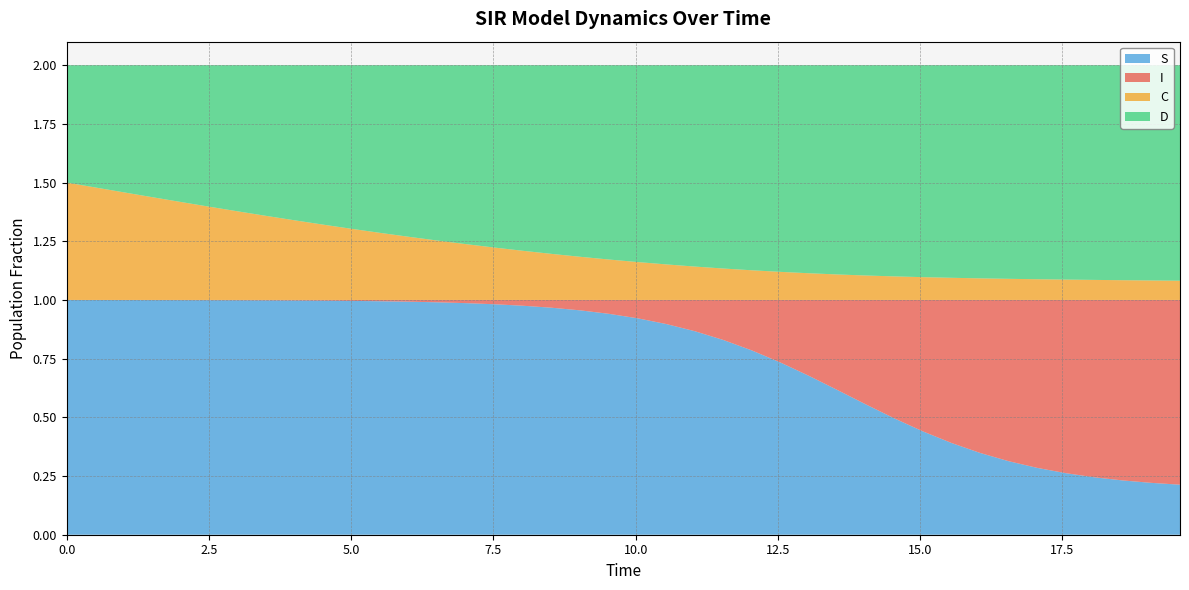

Reading left to right, list all the values displayed in this chart.

S: 0=1.0	1=1.0	2=1.0	3=1.0	4=1.0	5=1.0	6=1.0	7=1.0	8=1.0	9=1.0	10=1.0	11=1.0	12=1.0	13=1.0	14=1.0	15=1.0	16=1.0	17=1.0	18=1.0	19=0.9	20=0.9	21=0.9	22=0.9	23=0.8	24=0.8	25=0.7	26=0.7	27=0.6	28=0.6	29=0.5	30=0.4	31=0.4	32=0.3	33=0.3	34=0.3	35=0.3	36=0.2	37=0.2	38=0.2	39=0.2
I: 0=0.0	1=0.0	2=0.0	3=0.0	4=0.0	5=0.0	6=0.0	7=0.0	8=0.0	9=0.0	10=0.0	11=0.0	12=0.0	13=0.0	14=0.0	15=0.0	16=0.0	17=0.0	18=0.0	19=0.1	20=0.1	21=0.1	22=0.1	23=0.2	24=0.2	25=0.3	26=0.3	27=0.4	28=0.4	29=0.5	30=0.6	31=0.6	32=0.7	33=0.7	34=0.7	35=0.7	36=0.8	37=0.8	38=0.8	39=0.8
C: 0=0.5	1=0.5	2=0.5	3=0.4	4=0.4	5=0.4	6=0.4	7=0.4	8=0.3	9=0.3	10=0.3	11=0.3	12=0.3	13=0.3	14=0.2	15=0.2	16=0.2	17=0.2	18=0.2	19=0.2	20=0.2	21=0.2	22=0.1	23=0.1	24=0.1	25=0.1	26=0.1	27=0.1	28=0.1	29=0.1	30=0.1	31=0.1	32=0.1	33=0.1	34=0.1	35=0.1	36=0.1	37=0.1	38=0.1	39=0.1
D: 0=0.5	1=0.5	2=0.5	3=0.6	4=0.6	5=0.6	6=0.6	7=0.6	8=0.7	9=0.7	10=0.7	11=0.7	12=0.7	13=0.7	14=0.8	15=0.8	16=0.8	17=0.8	18=0.8	19=0.8	20=0.8	21=0.8	22=0.9	23=0.9	24=0.9	25=0.9	26=0.9	27=0.9	28=0.9	29=0.9	30=0.9	31=0.9	32=0.9	33=0.9	34=0.9	35=0.9	36=0.9	37=0.9	38=0.9	39=0.9